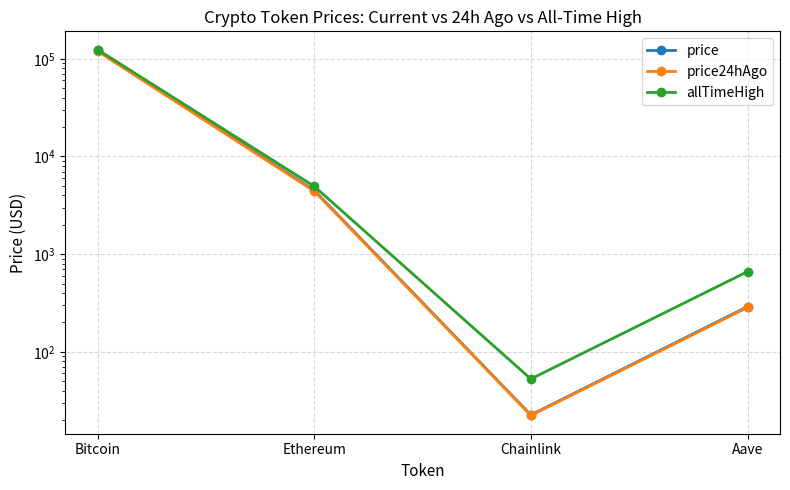

True or false: price and price24hAgo intersect in this chart.

False